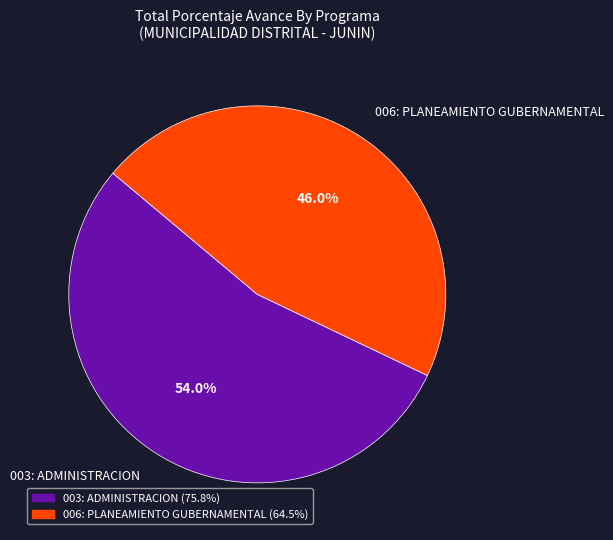

What percentage is the 003: ADMINISTRACION slice, to the nearest percent?

54%